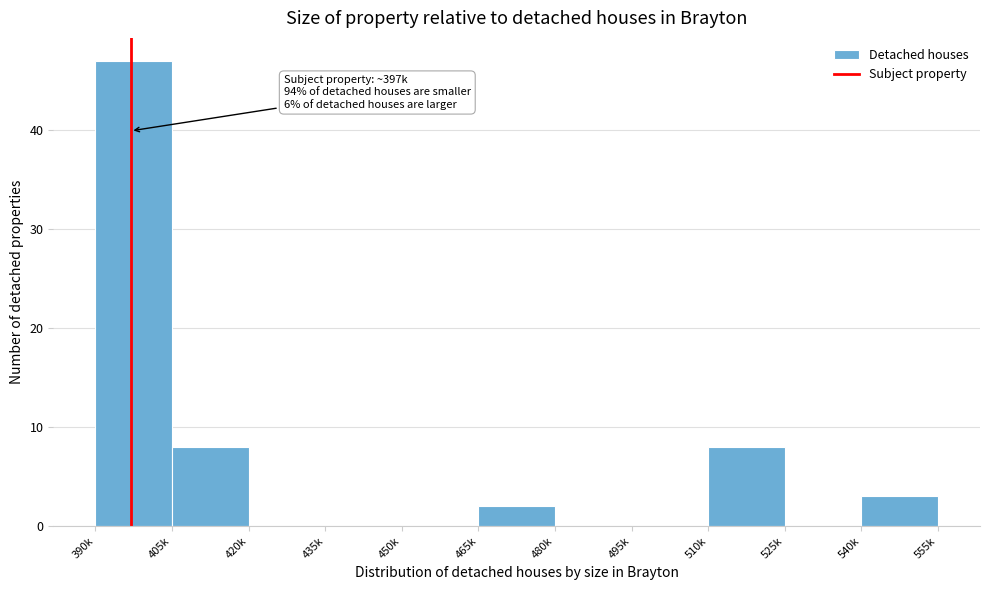

Reading left to right, what are all the values shown in this chart?

390k=47	405k=8	420k=0	435k=0	450k=0	465k=2	480k=0	495k=0	510k=8	525k=0	540k=3